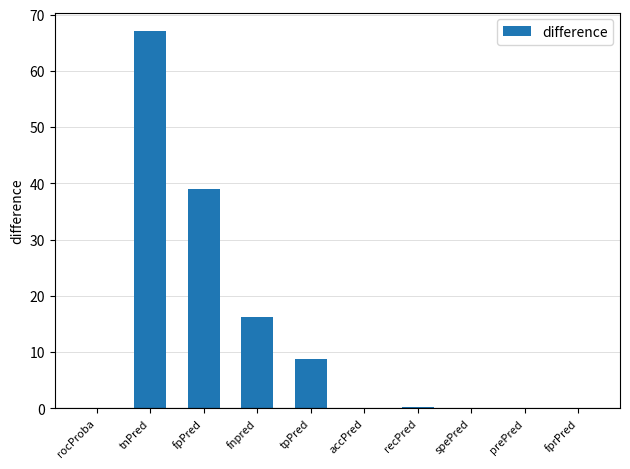

What is the sum of all values?

131.5